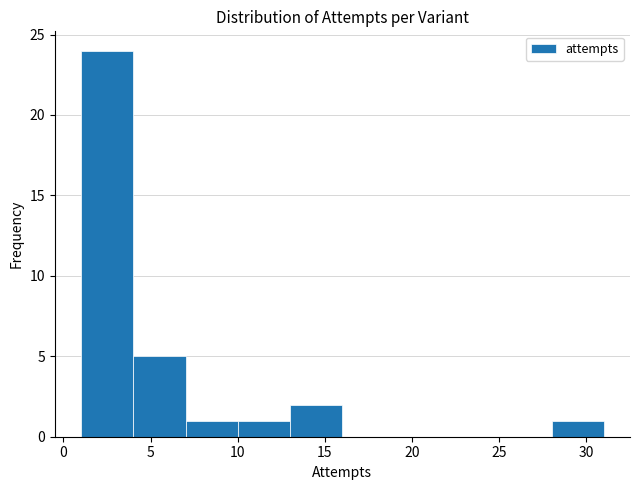

Reading left to right, transcribe this chart: for each bar, give the range it covers on the x-axis and its height. The values are not printed on the chart, so give them approximately, as read against the axis.

1 to 4: 24
4 to 7: 5
7 to 10: 1
10 to 13: 1
13 to 16: 2
16 to 19: 0
19 to 22: 0
22 to 25: 0
25 to 28: 0
28 to 31: 1